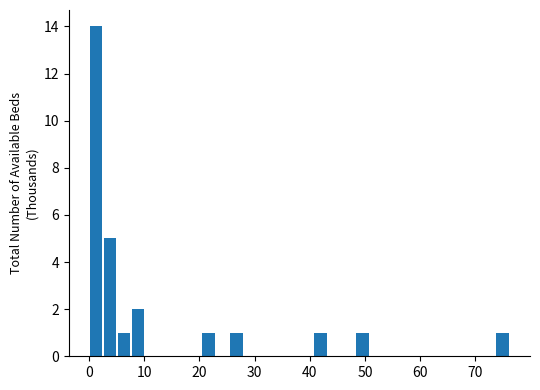

Around what value on the x-axis is the tallest bar? Give the approximate position of its centre, as read against the axis.

1